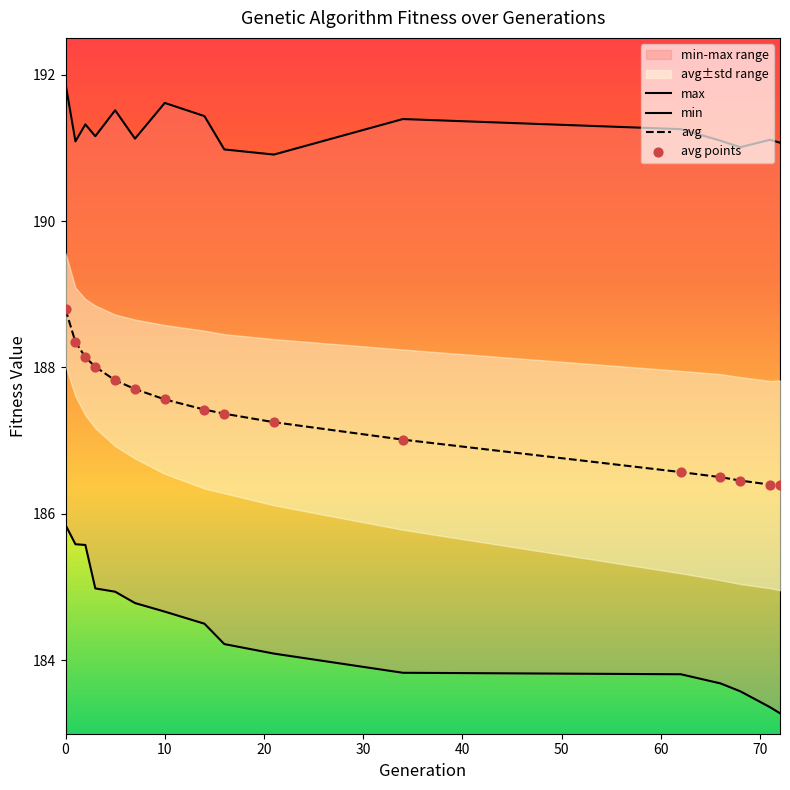

What is the total value across all series at 68?

747.5